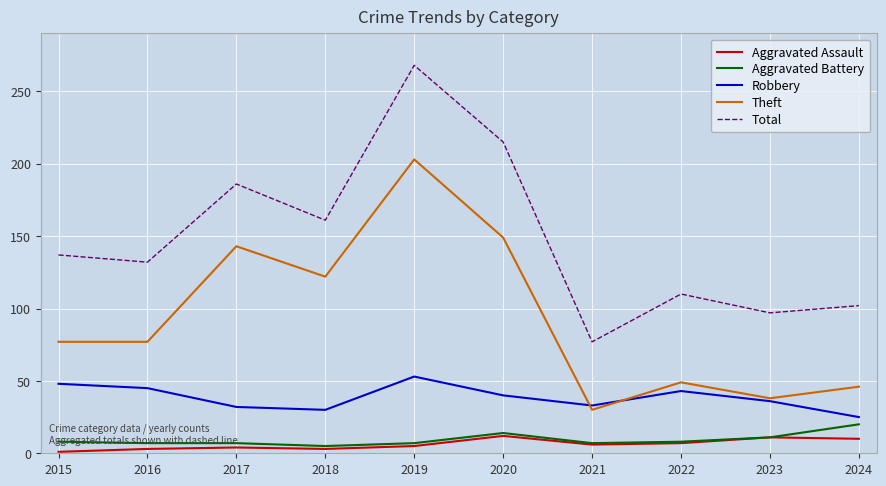

Which series changed the most between 2016 and 2017?

Theft